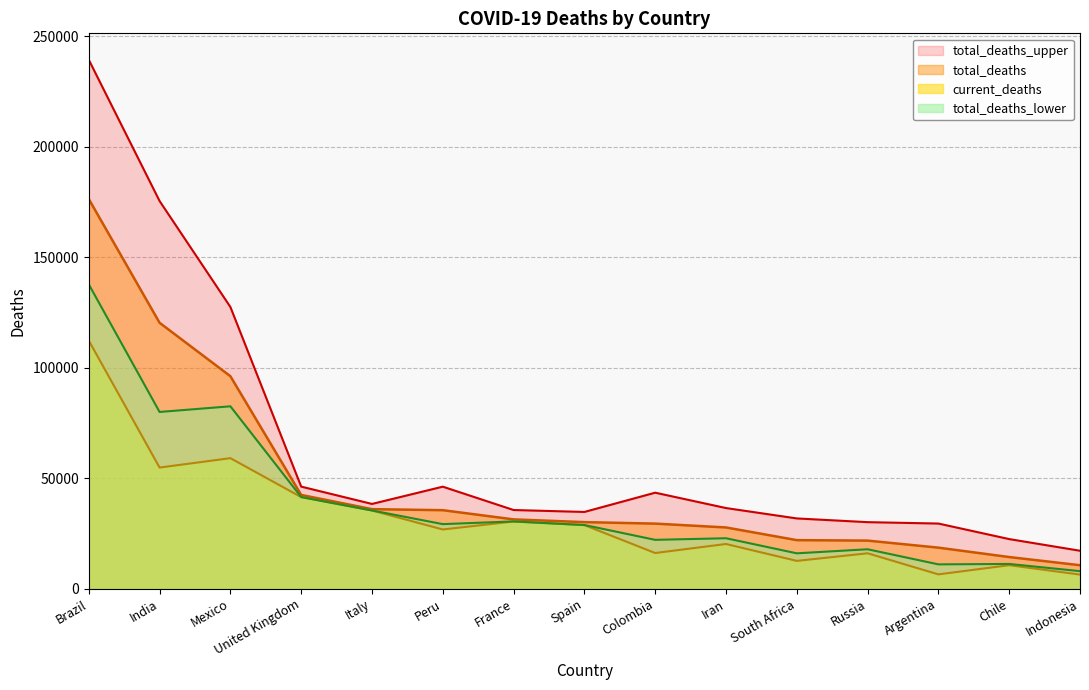

At which category is the sum across all series the highest?

Brazil